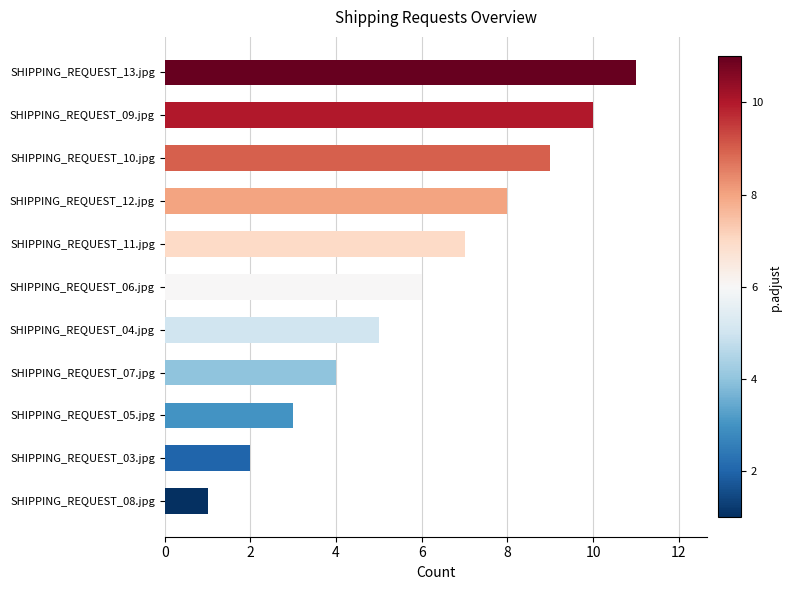

Between SHIPPING_REQUEST_11.jpg and SHIPPING_REQUEST_12.jpg, which is larger?

SHIPPING_REQUEST_12.jpg